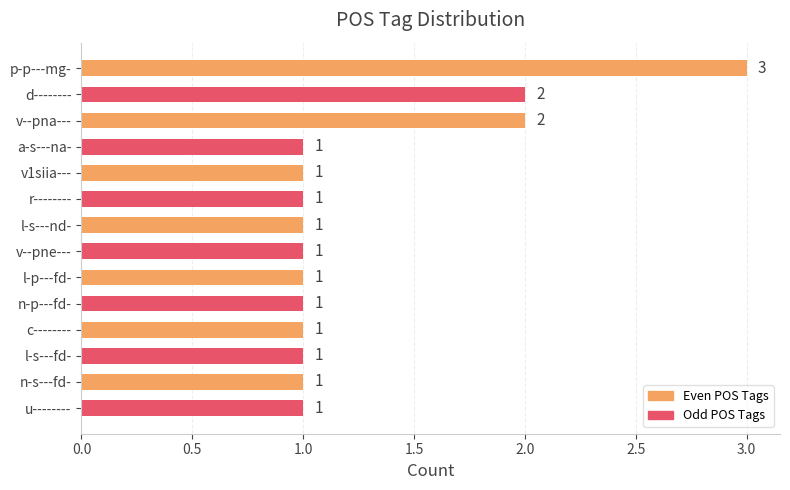

What is the ratio of the value at l-s---nd- to the value at v--pne---?

1.0